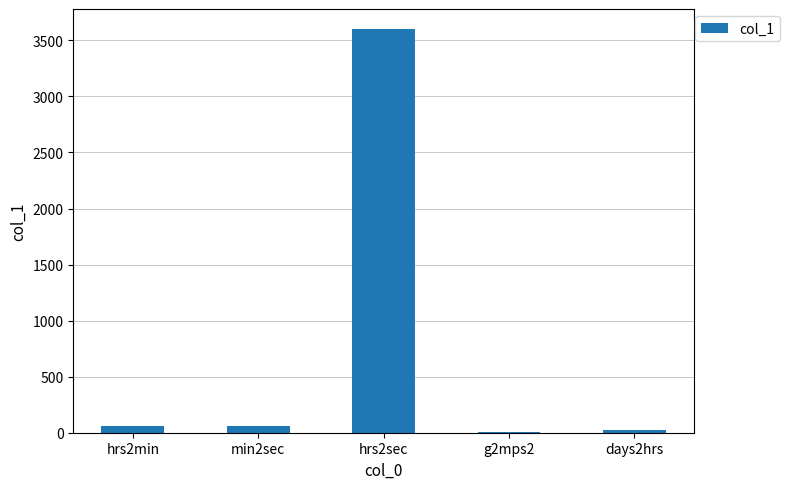

What is the sum of all values?

3753.8